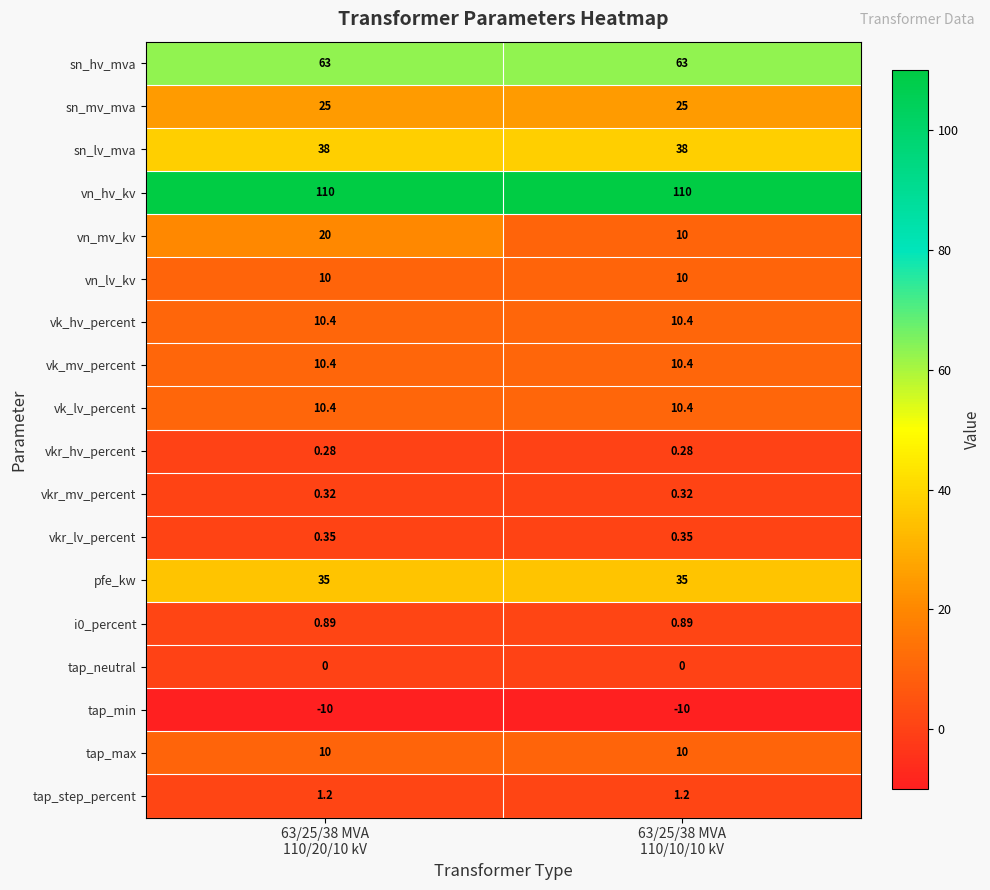

Which series has the largest total across all categories?

vn_hv_kv